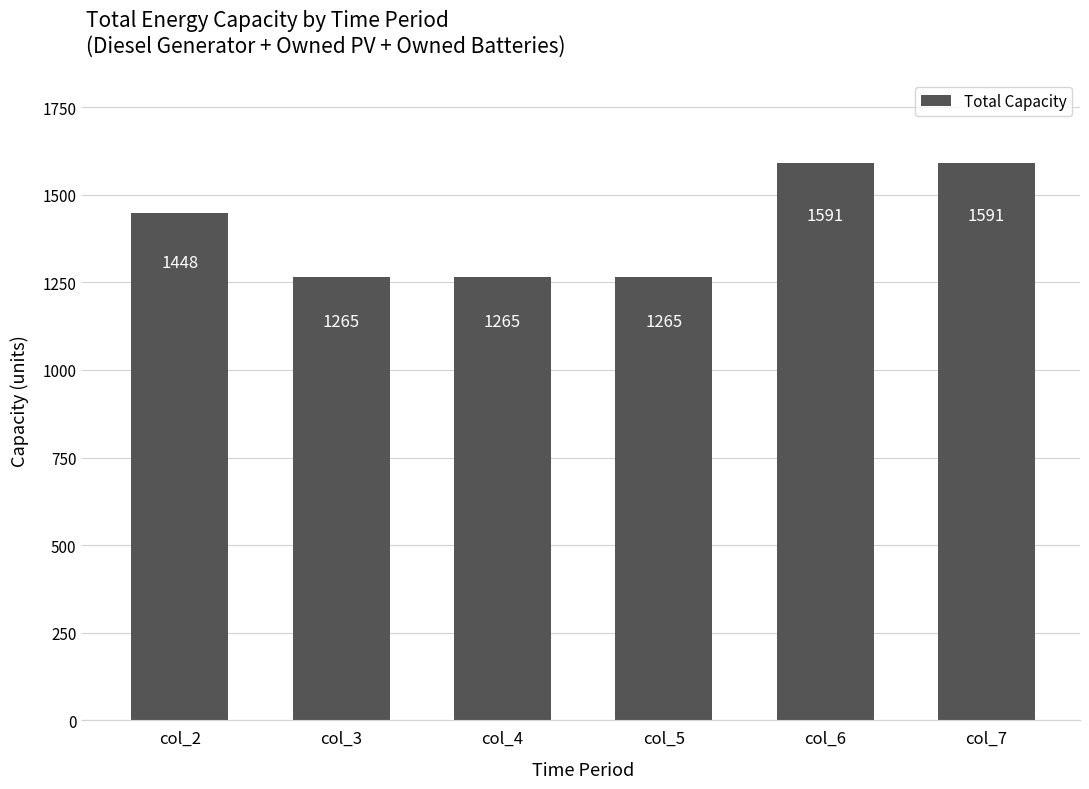

The value at col_4 is 659. True or false?

False